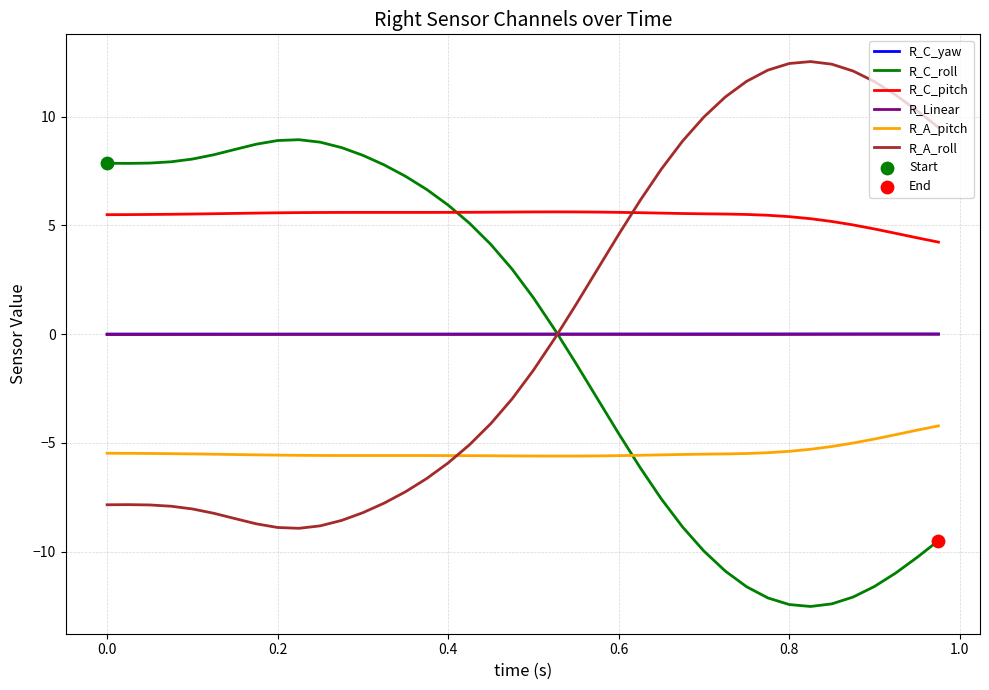

True or false: R_Linear and R_C_pitch cross at least once.

False